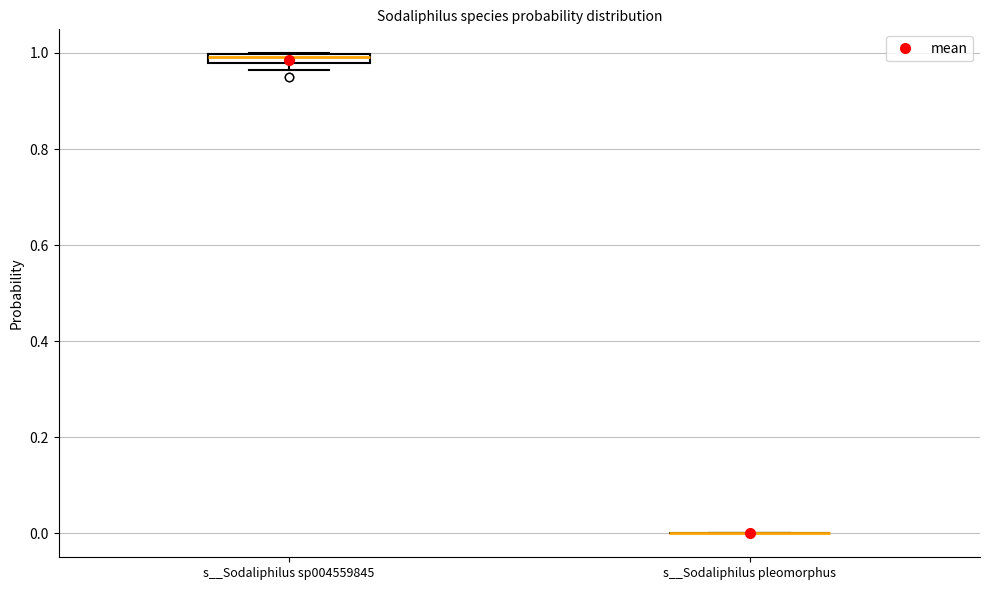

Where is the upper edge of the box for s__Sodaliphilus sp004559845 on the y-axis? The values are not printed on the chart, so give them approximately, as read against the axis.

1.00